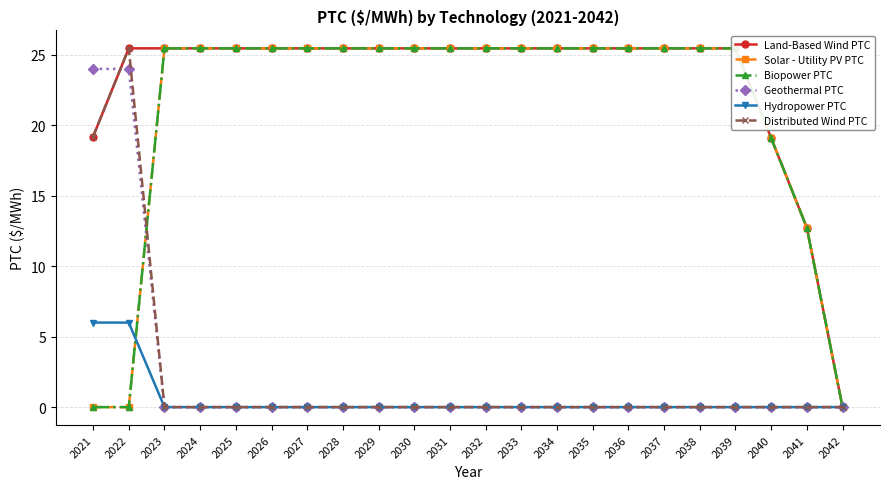

True or false: Hydropower PTC and Distributed Wind PTC cross at least once.

False